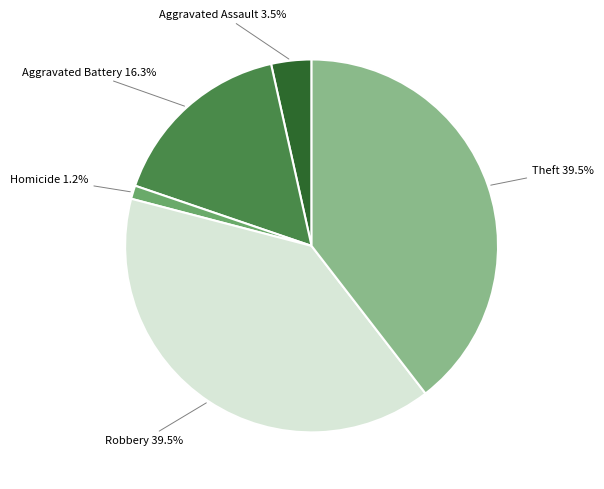

To the nearest percent, what is the average slice percentage?

20%